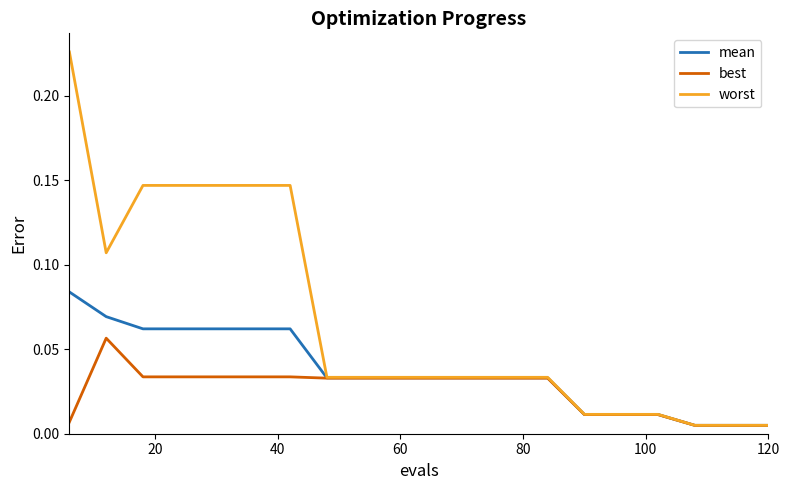

Which series has the largest range (max minus min)?

worst